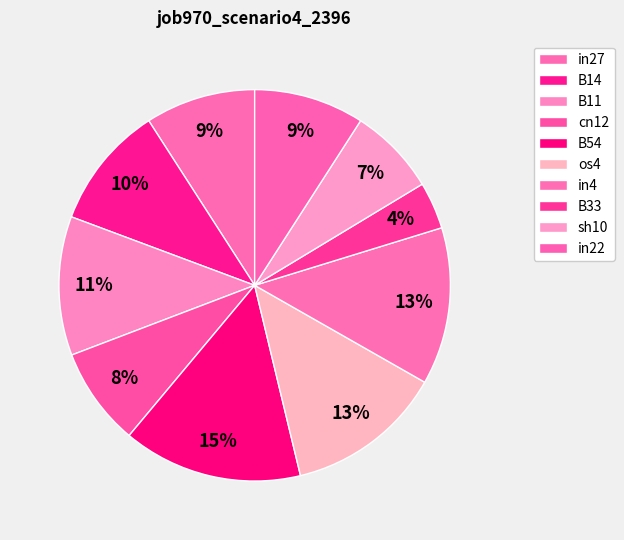

To the nearest percent, what is the difference between the B11 and os4 slice percentages?

2%